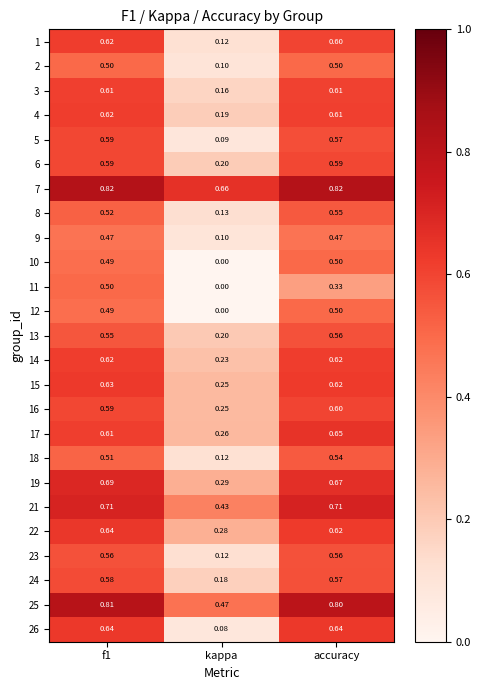

Which category has the lowest value across all series?

kappa